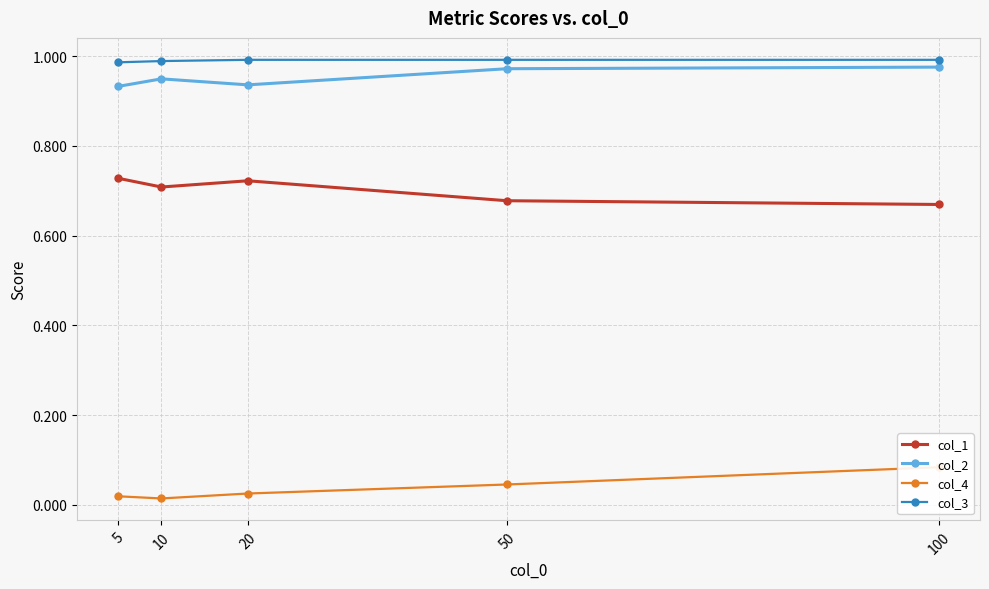

What are all the series names shown in the legend?

col_1, col_2, col_4, col_3